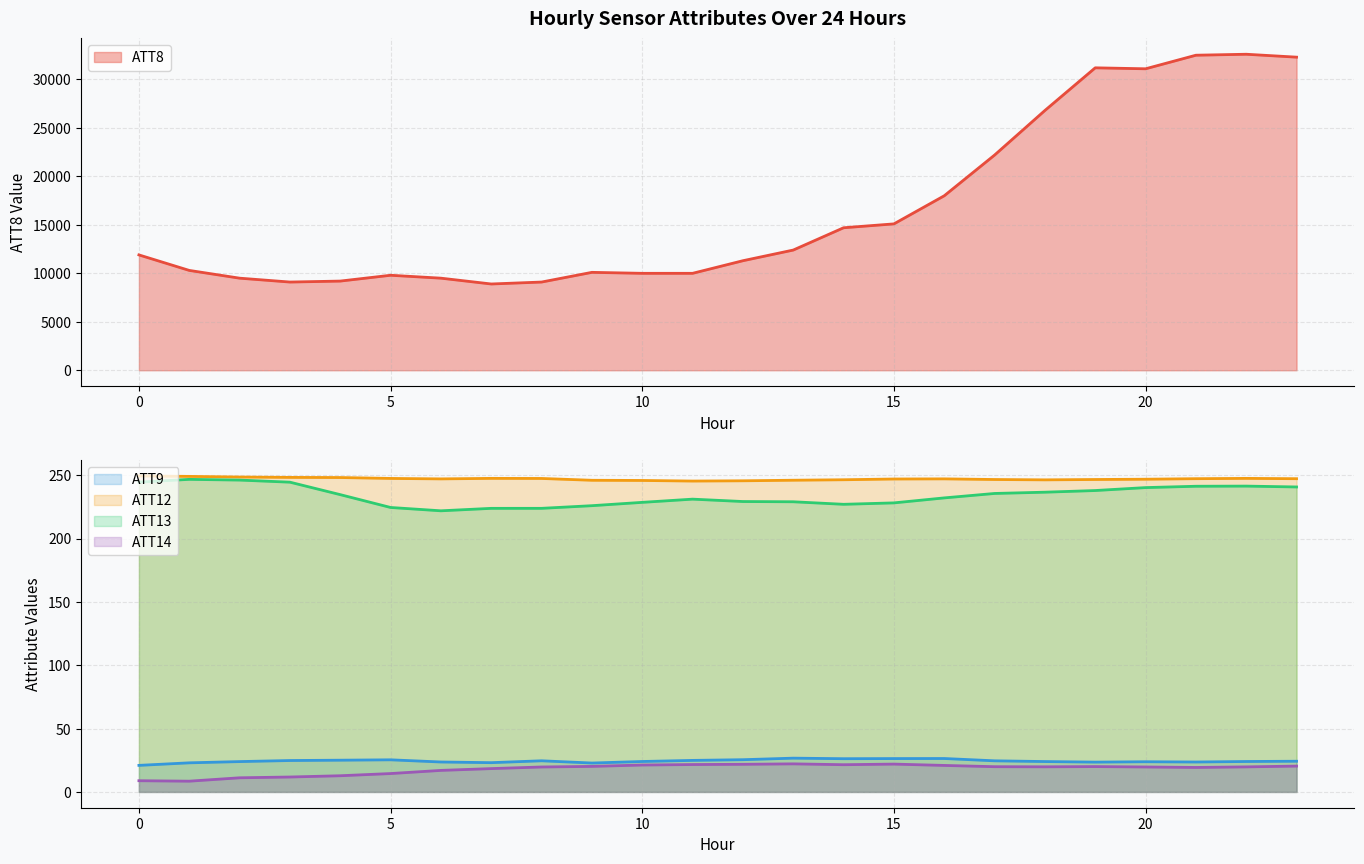

Rank the series at 7 from highest to lowest value.

ATT8, ATT12, ATT13, ATT9, ATT14